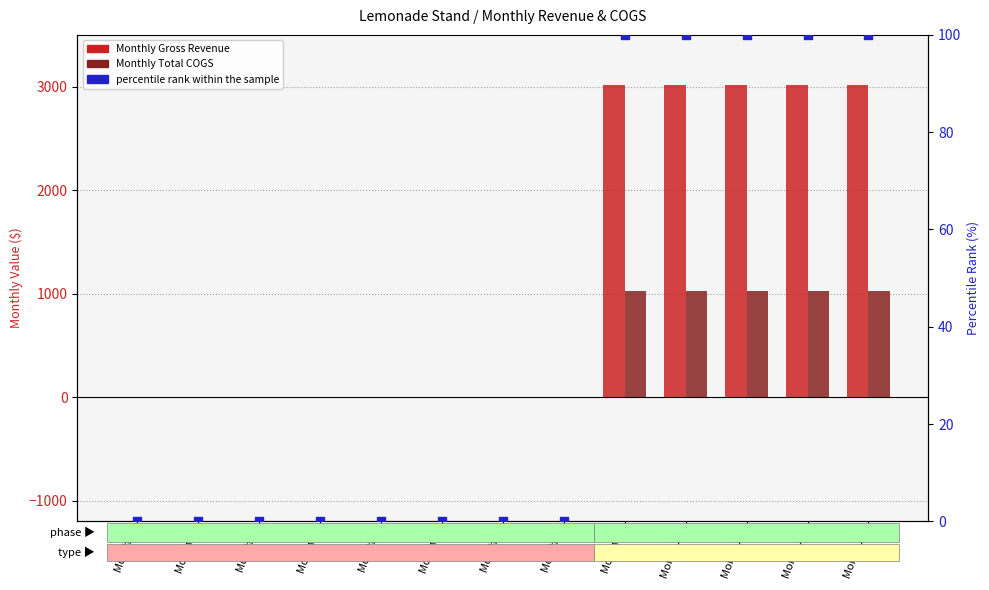

Is the value of Monthly Gross Revenue at Month 9 greater than the value of percentile rank within the sample at Month 11?

Yes